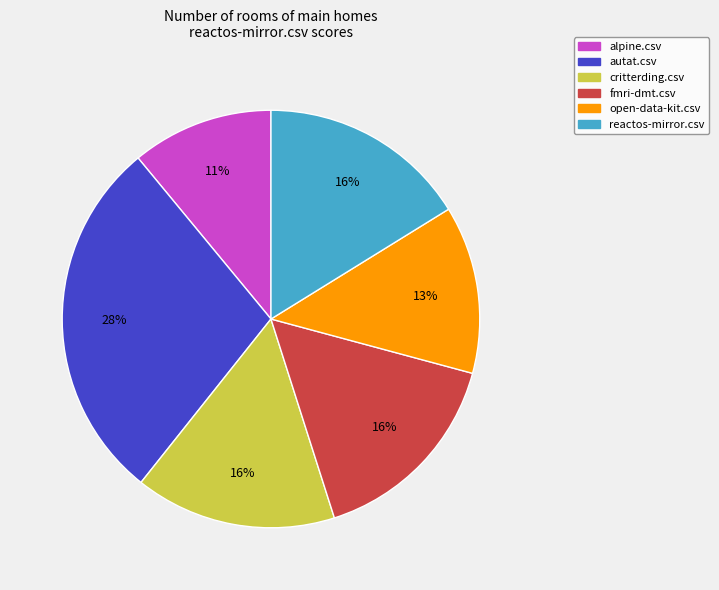

Does any single category account for the majority?

No